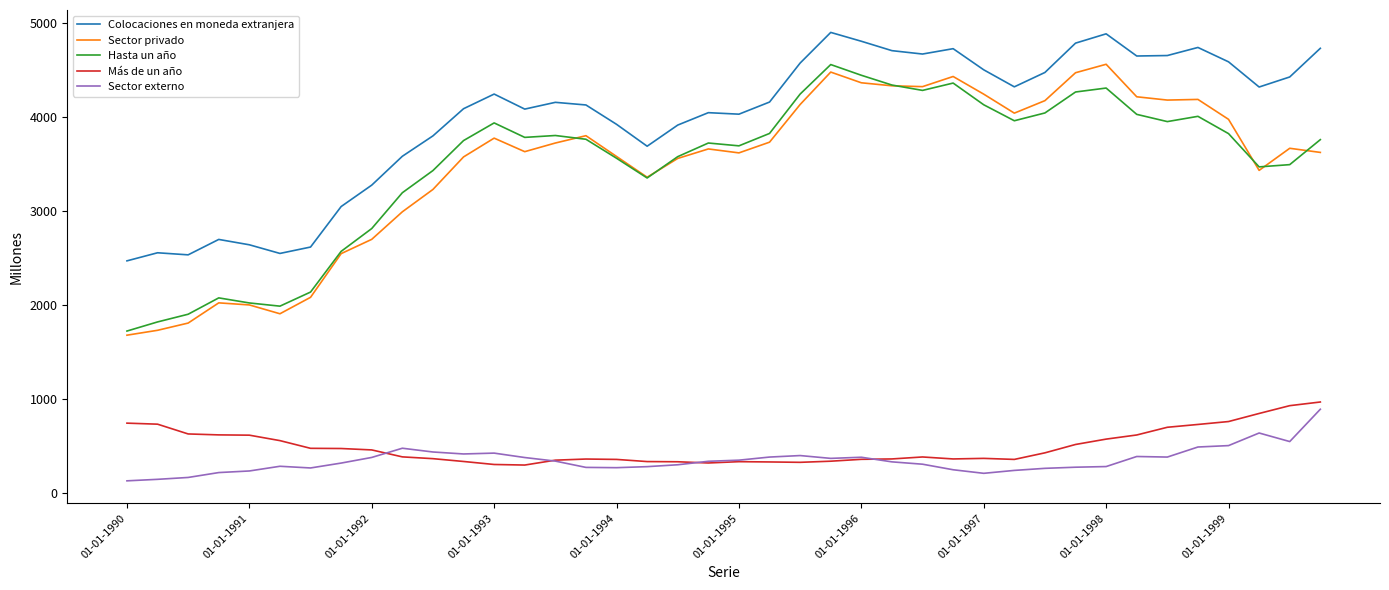

At how many categories does at least one series exceed 2065?

40